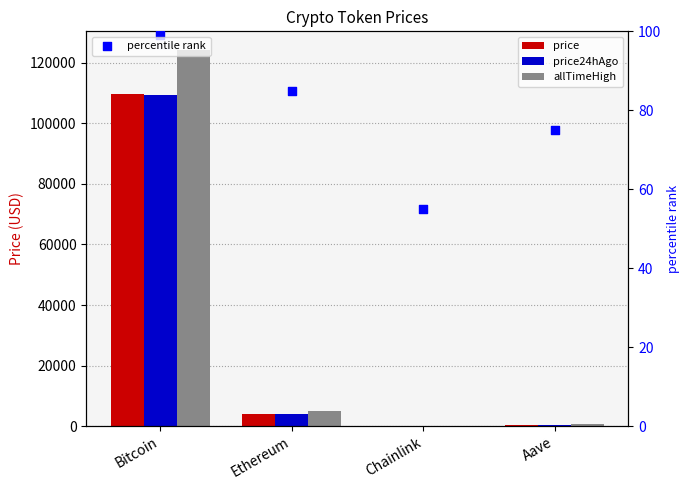

What is the total value across all series at Chainlink?

94.6